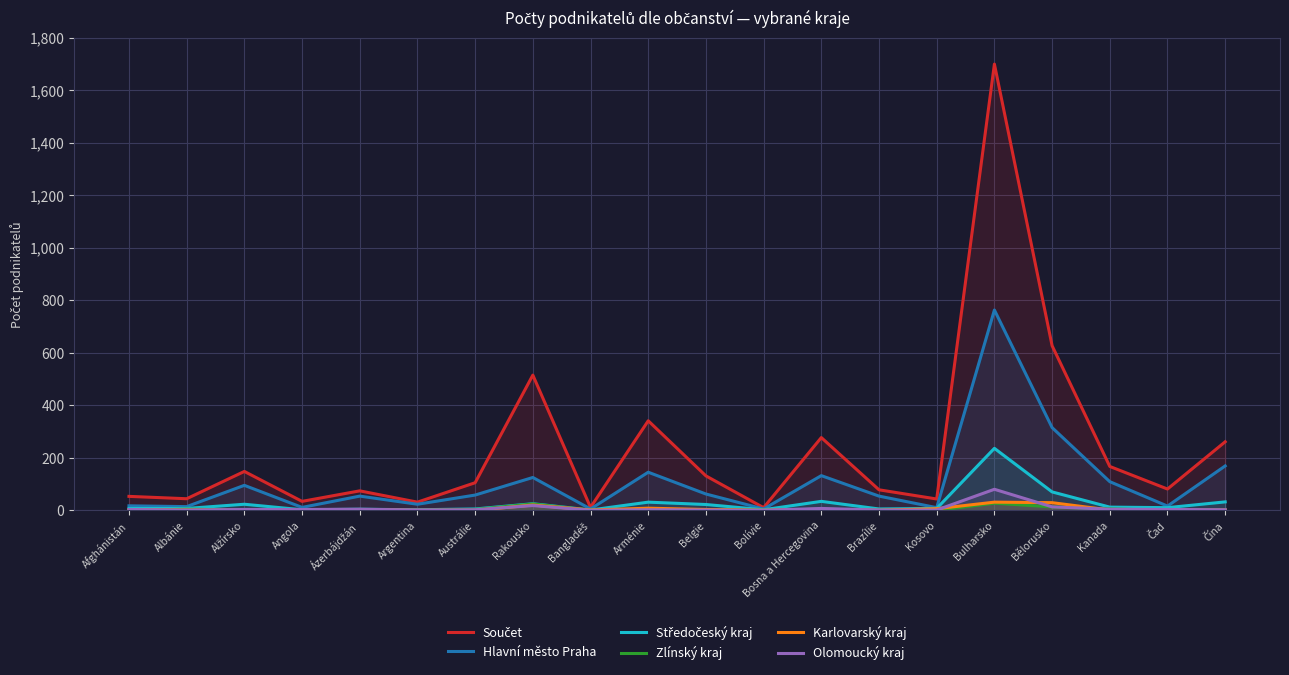

Is the value of Karlovarský kraj at Bělorusko greater than the value of Olomoucký kraj at Arménie?

Yes